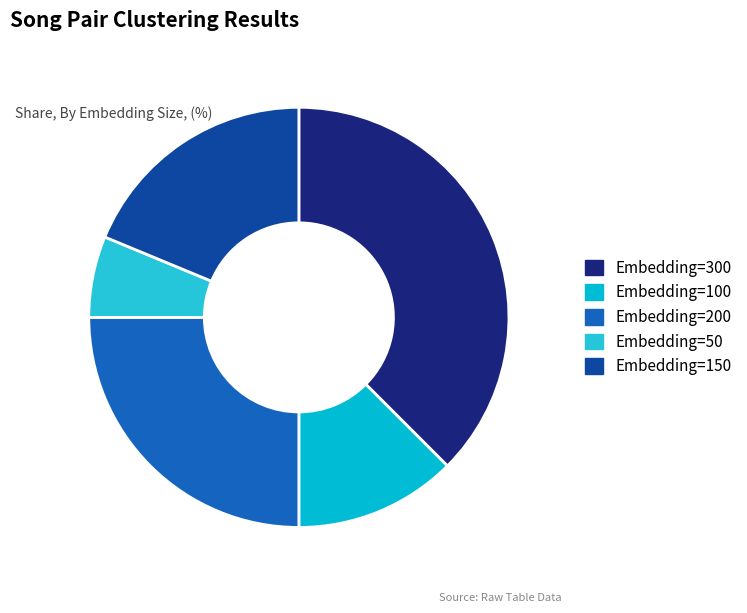

What percentage is the Embedding=300 slice, to the nearest percent?

38%